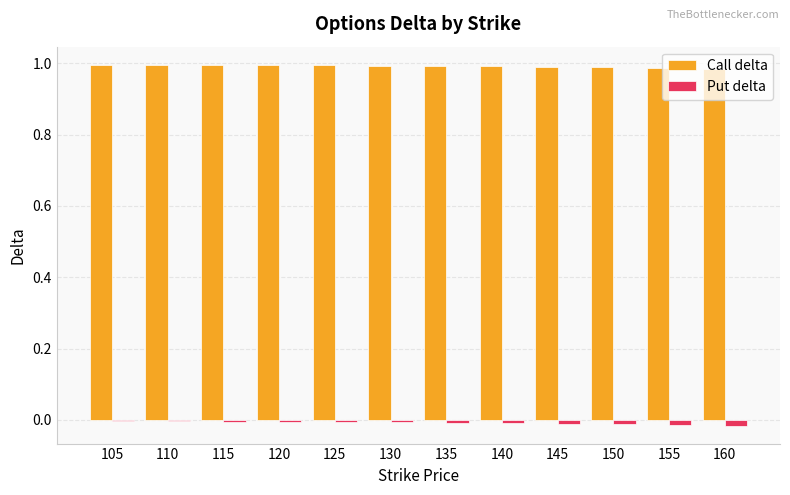

Is it true that Put delta equals -0.0 at 150?

True